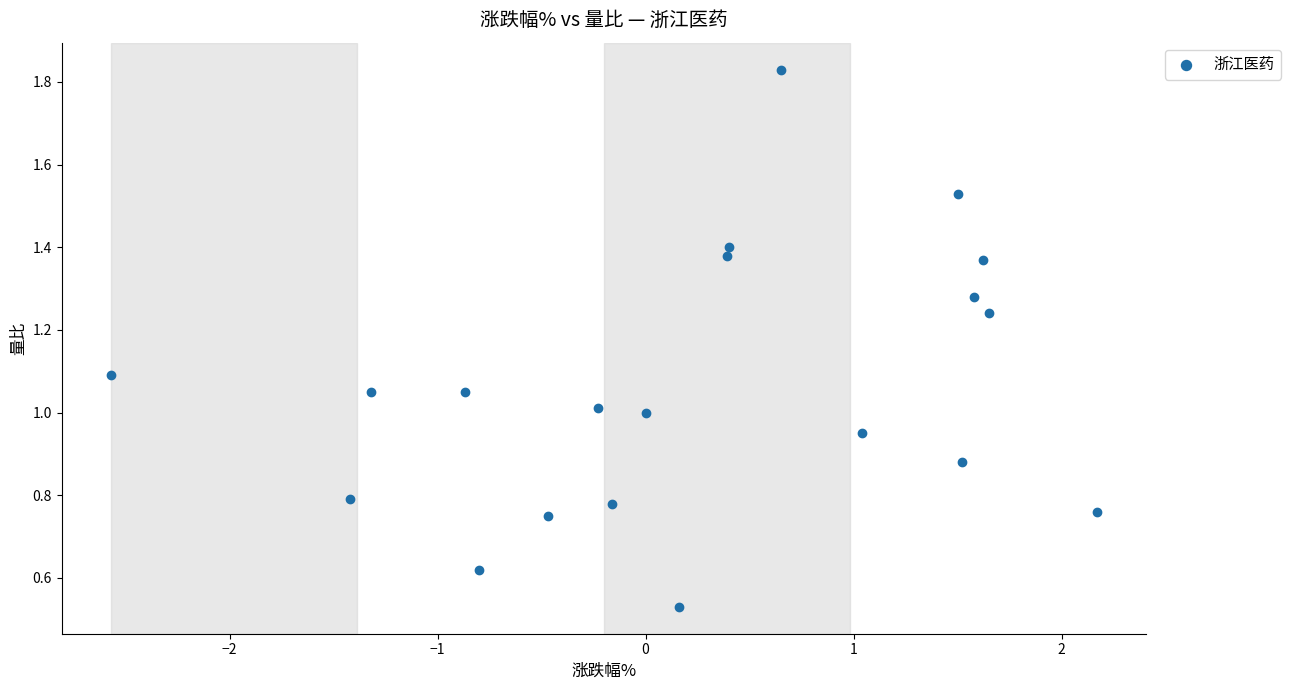

What is the range of X values (max minus min)?

4.7